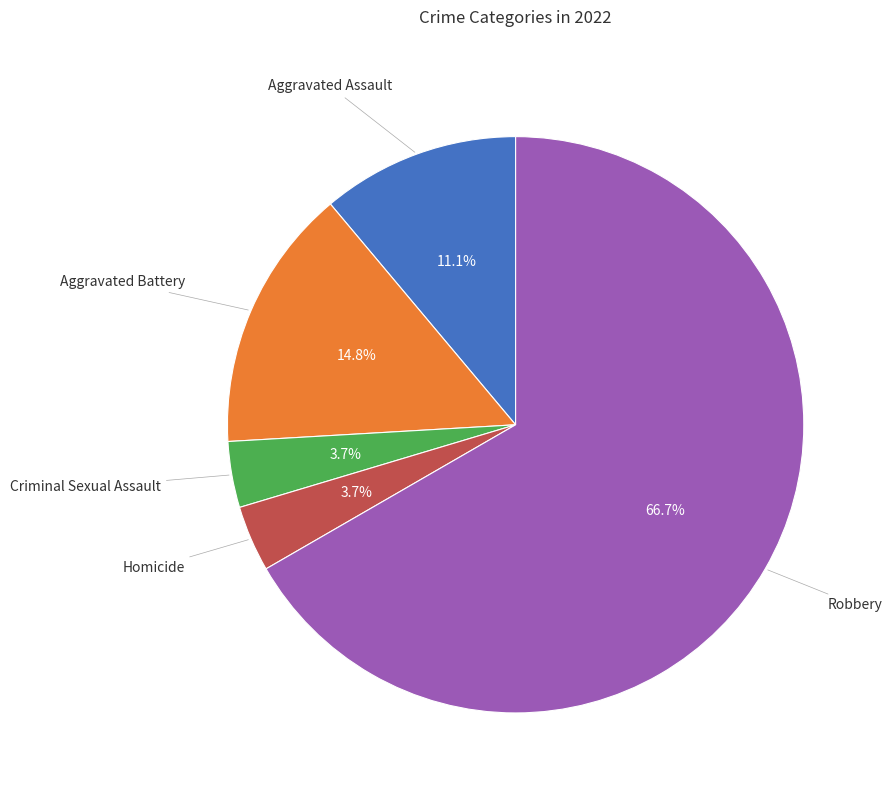

Does any single category account for the majority?

Yes